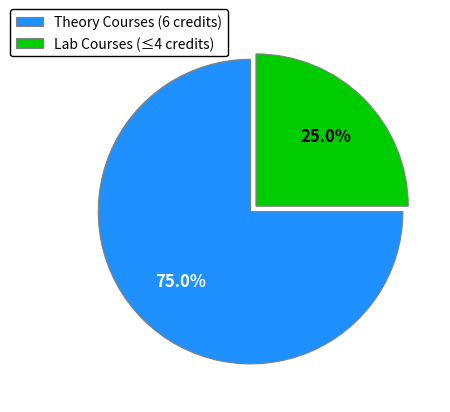

Which category has the smallest portion of the pie?

Lab Courses (≤4 credits)